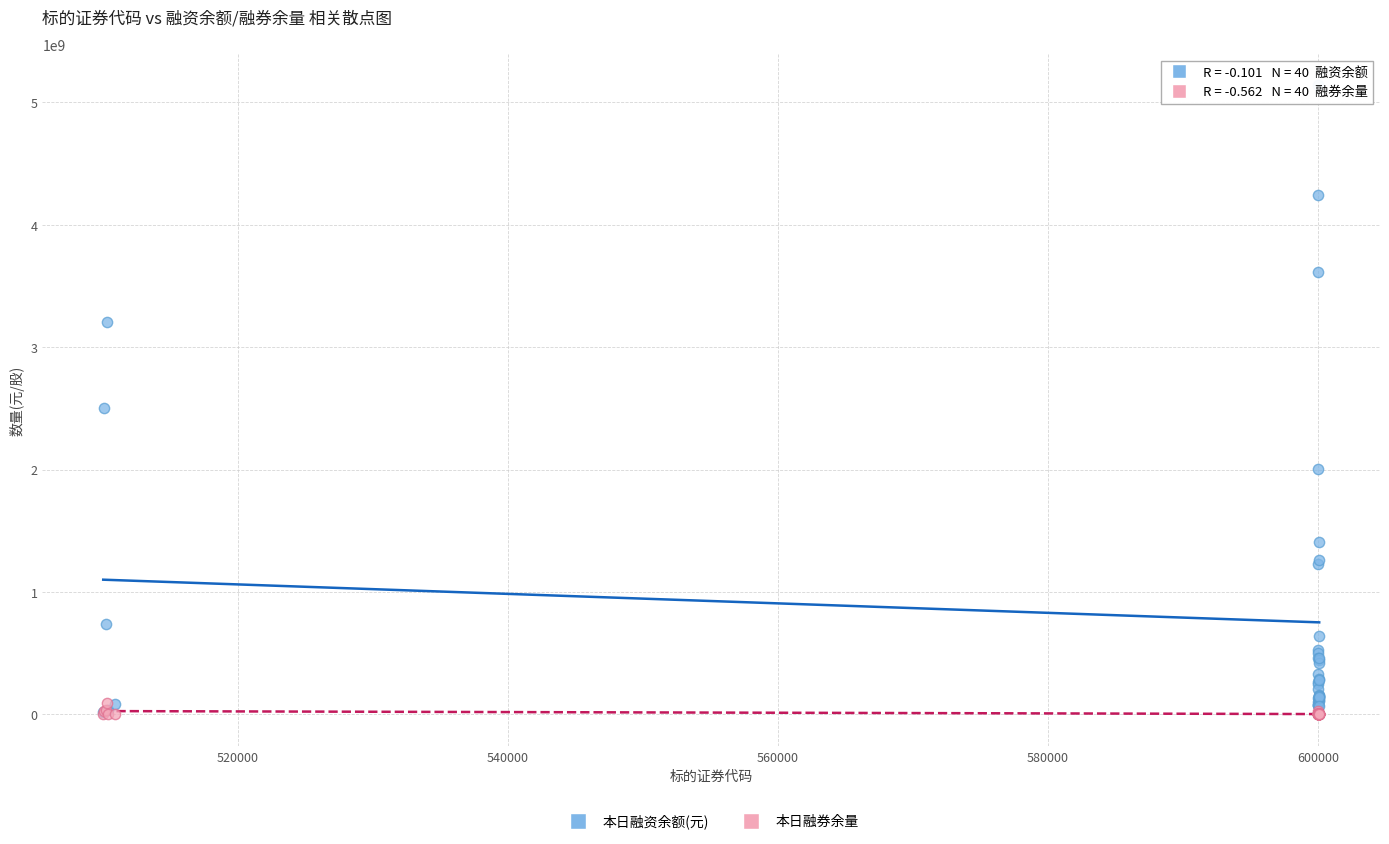

In the 本日融资余额(元) series, what Y value is closest to 2579814047?

2502124849